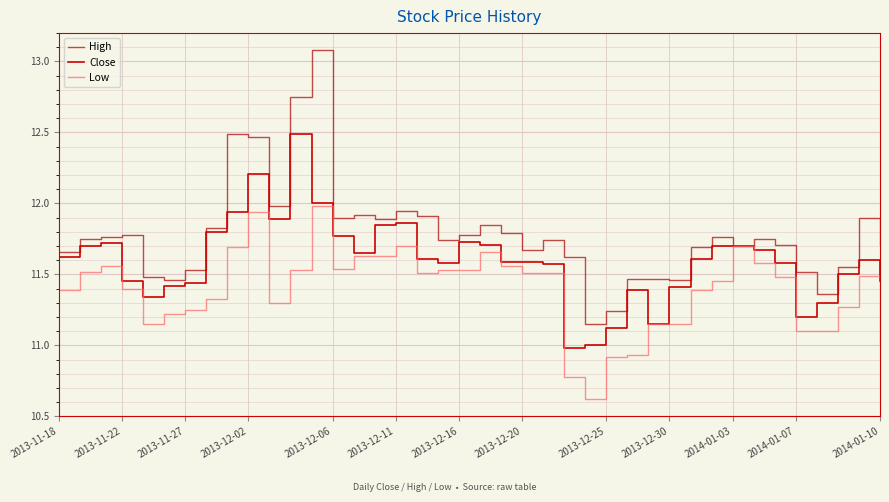

At how many categories does at least one series exceed 11?

40